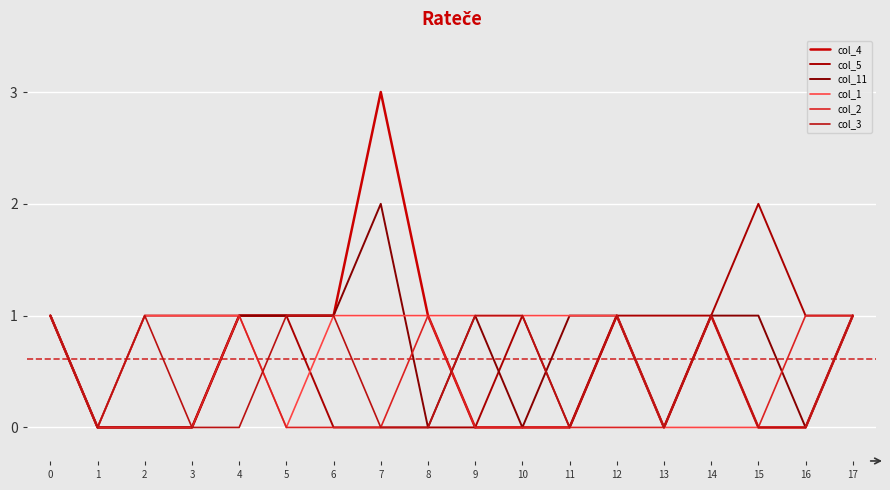

Does the chart display data point markers on the line(s)?

No